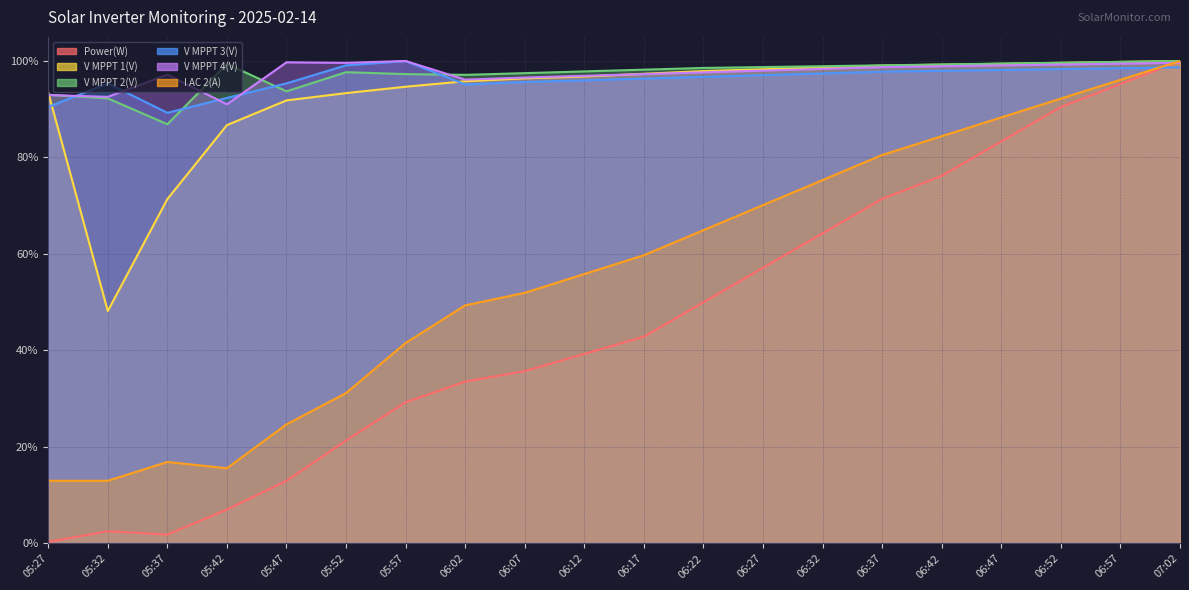

What are all the series names shown in the legend?

Power(W), V MPPT 1(V), V MPPT 2(V), V MPPT 3(V), V MPPT 4(V), I AC 2(A)